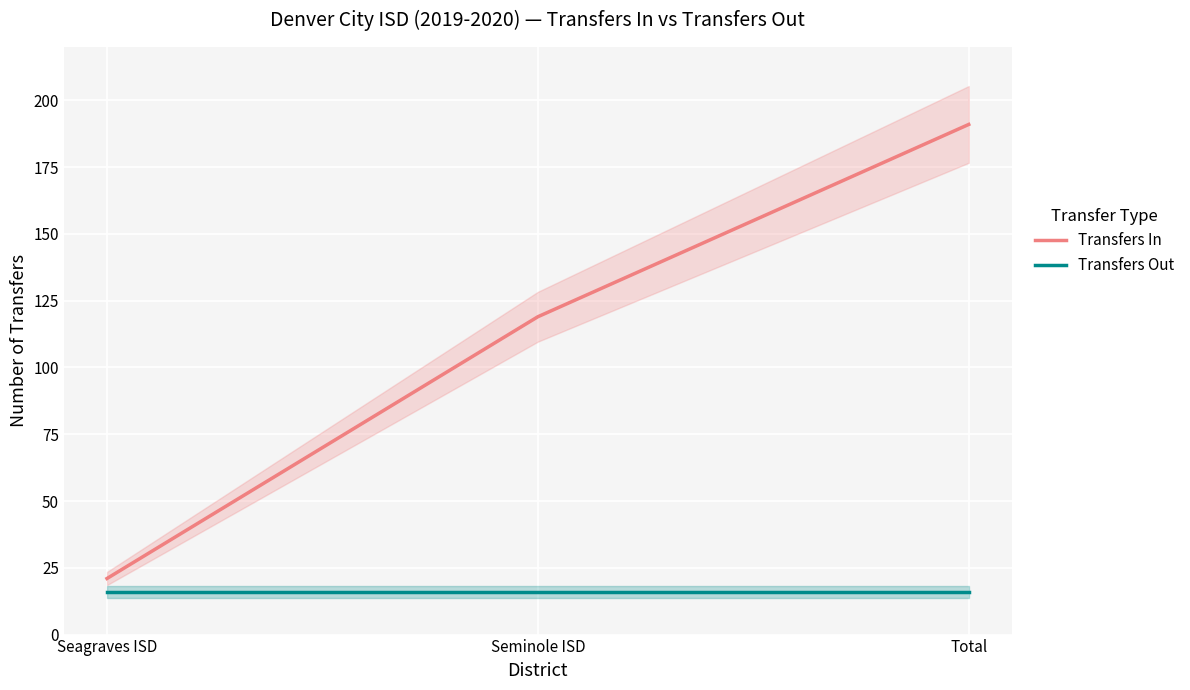

What position from the right is Total?

1